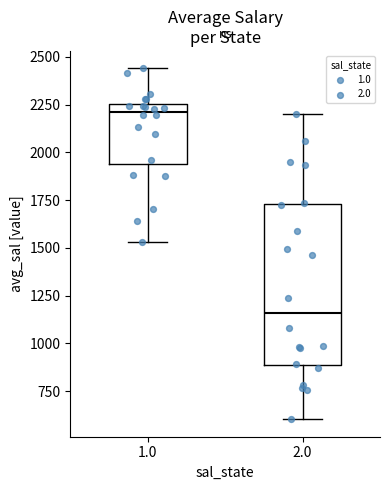

Where does the lower whisker of the box at x = 1.0 end on the y-axis? The values are not printed on the chart, so give them approximately, as read against the axis.

1550